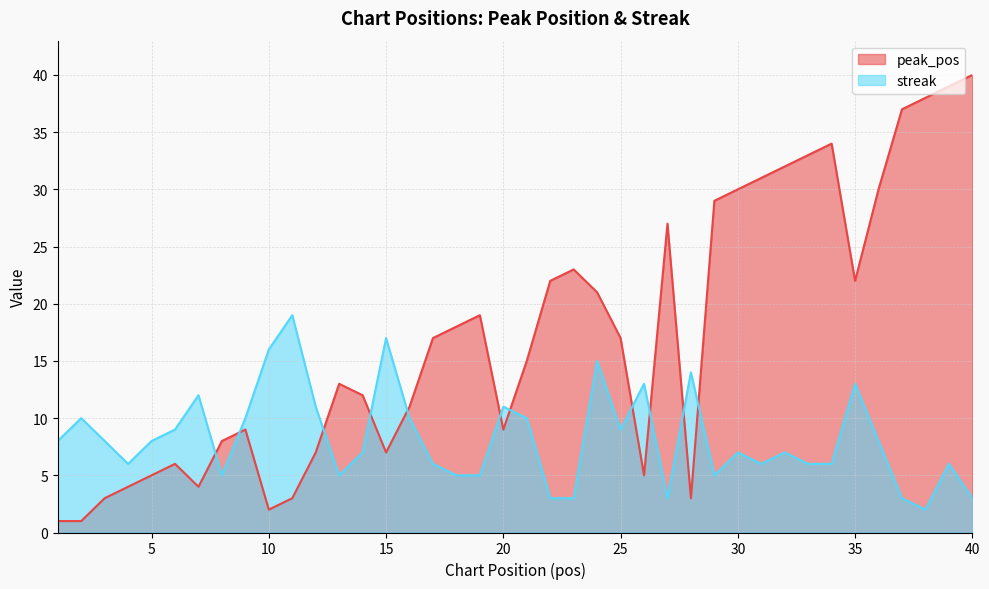

Reading left to right, what are all the values shown in this chart?

peak_pos: 1=1	2=1	3=3	4=4	5=5	6=6	7=4	8=8	9=9	10=2	11=3	12=7	13=13	14=12	15=7	16=11	17=17	18=18	19=19	20=9	21=15	22=22	23=23	24=21	25=17	26=5	27=27	28=3	29=29	30=30	31=31	32=32	33=33	34=34	35=22	36=30	37=37	38=38	39=39	40=40
streak: 1=8	2=10	3=8	4=6	5=8	6=9	7=12	8=5	9=10	10=16	11=19	12=11	13=5	14=7	15=17	16=10	17=6	18=5	19=5	20=11	21=10	22=3	23=3	24=15	25=9	26=13	27=3	28=14	29=5	30=7	31=6	32=7	33=6	34=6	35=13	36=8	37=3	38=2	39=6	40=3